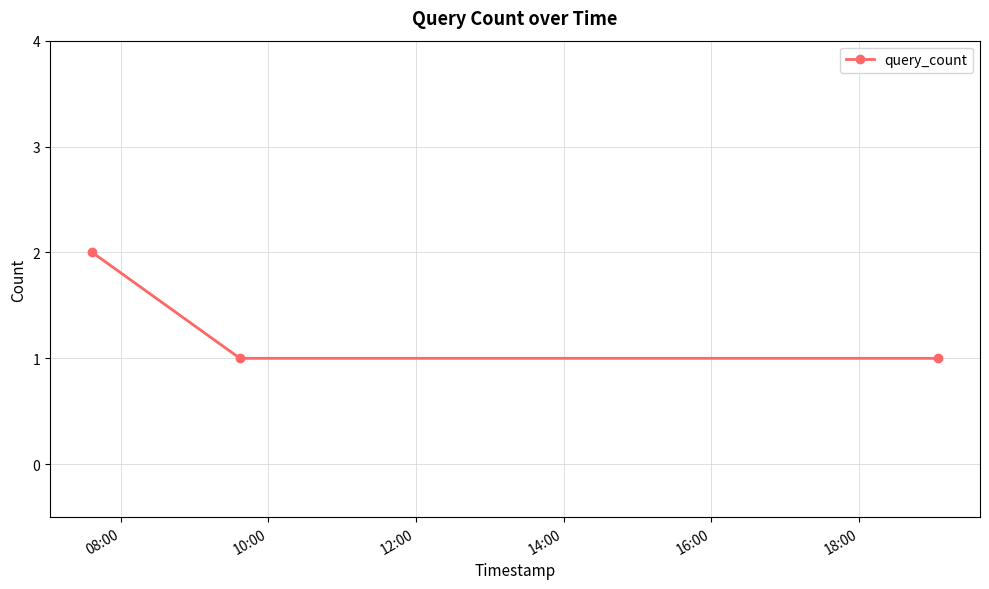

What is the sum of all values?

4